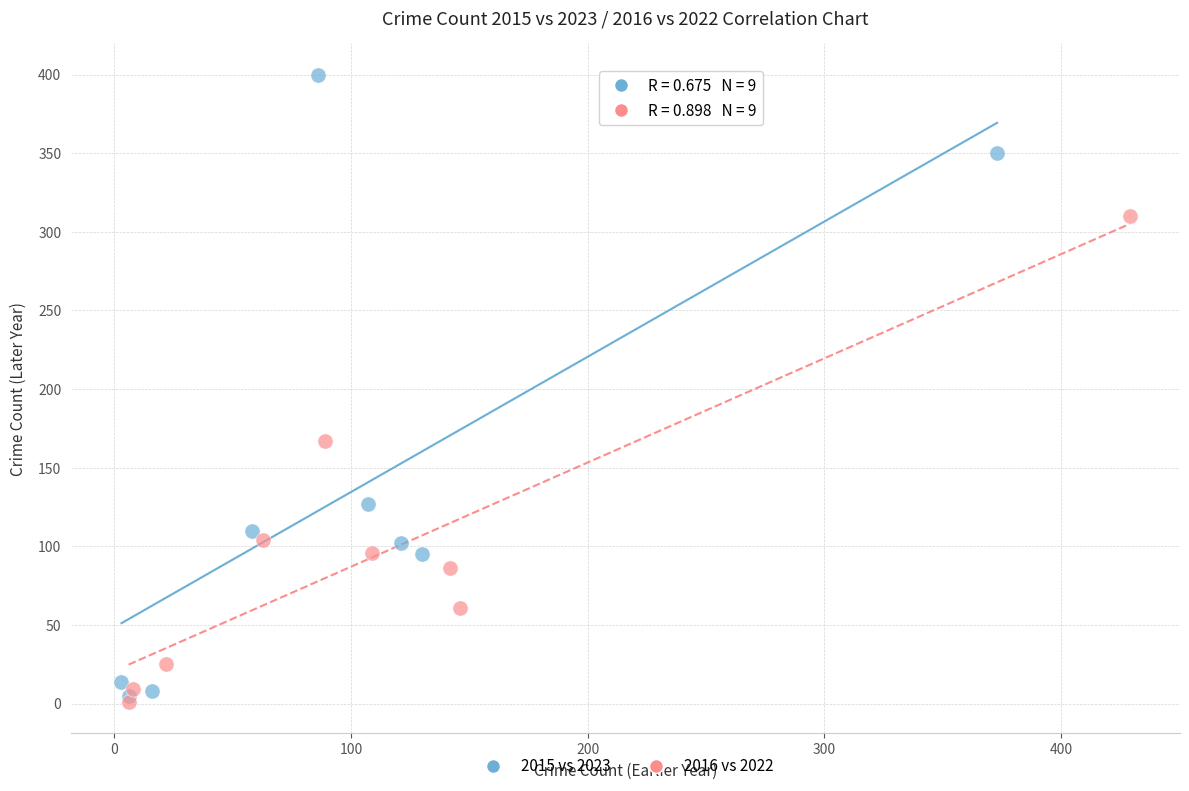

Which series contains the lowest Y value?

2016 vs 2022